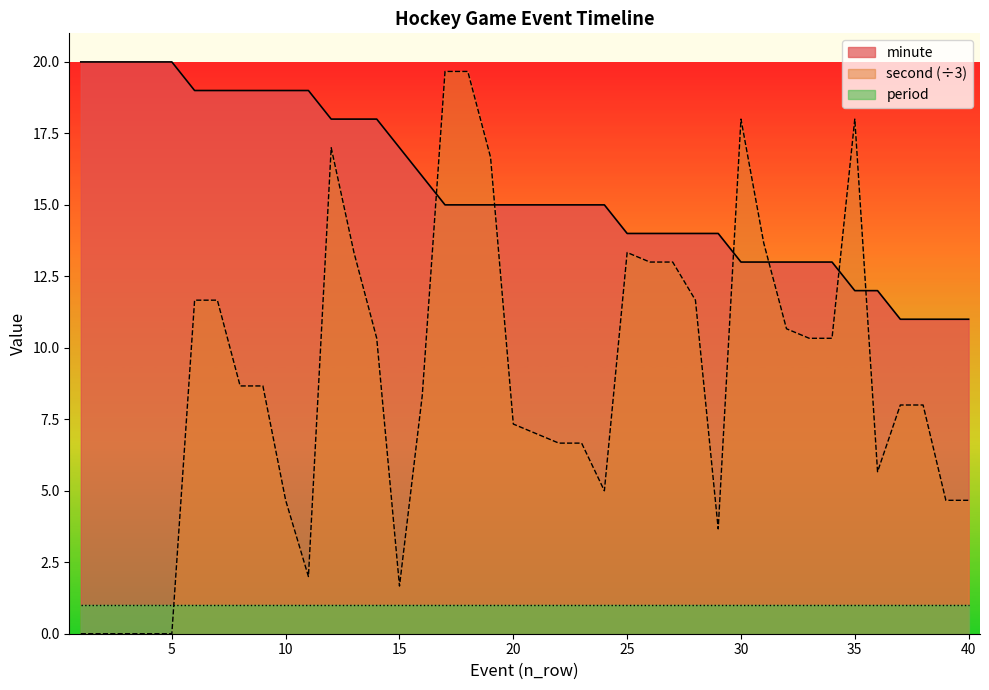

List the series in order of their overall mean, lowest first.

period, second (÷3), minute